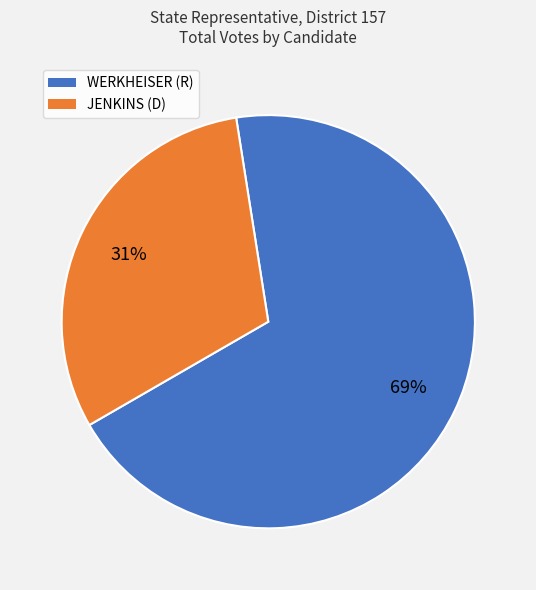

To the nearest percent, what is the difference between the WERKHEISER (R) and JENKINS (D) slice percentages?

38%